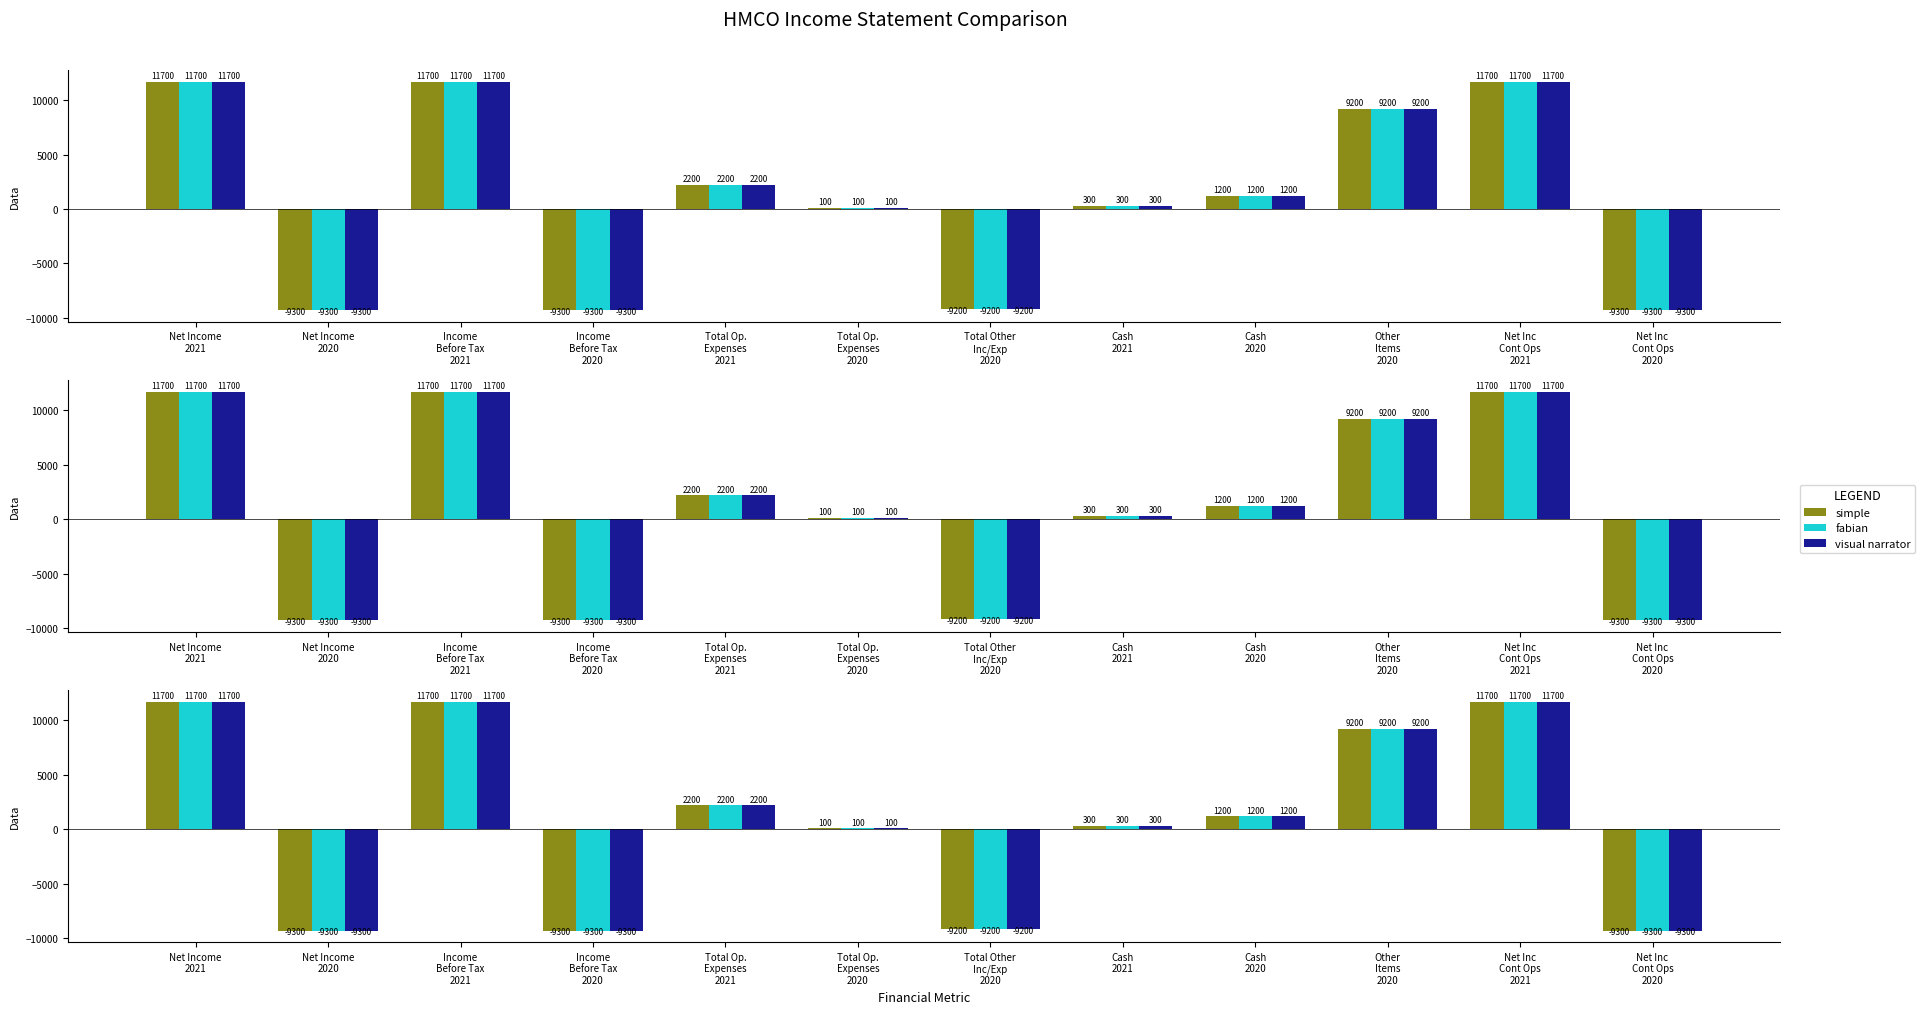

What is the total value across all series at Cash
2021?

900